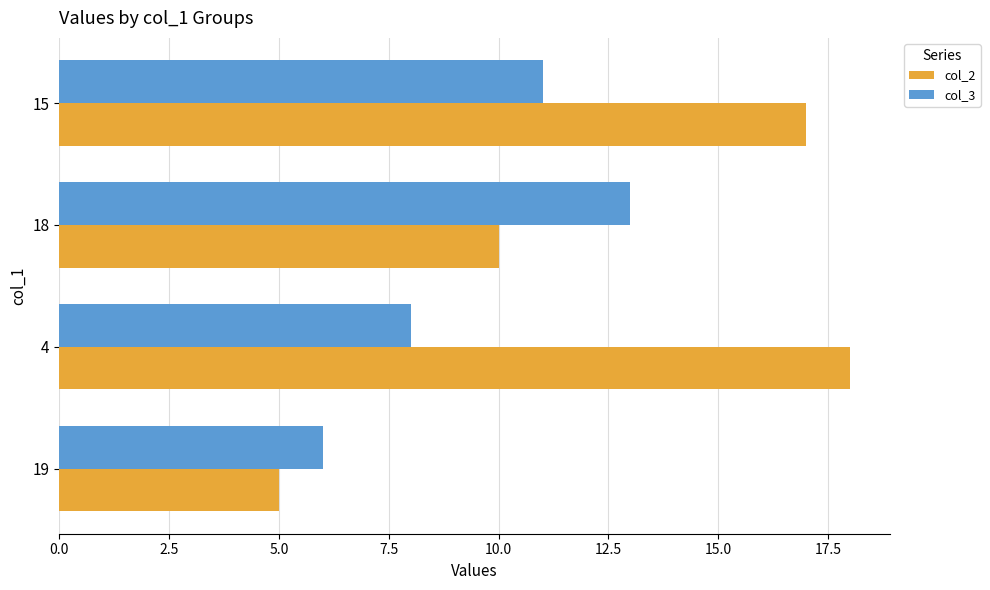

What is the maximum value for col_2?

18